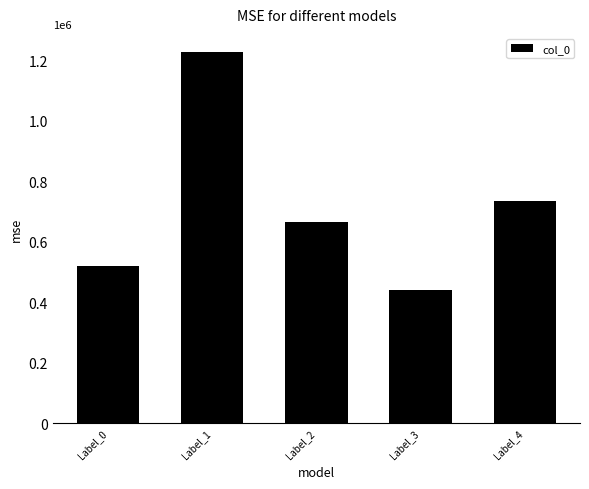

What is the ratio of the value at Label_0 to the value at Label_3?

1.2